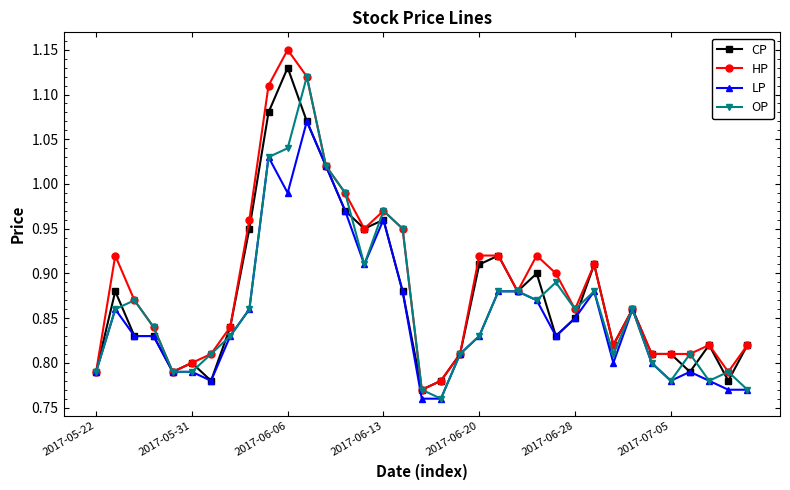

True or false: OP has more than 0 points higher than both neighbors.

True